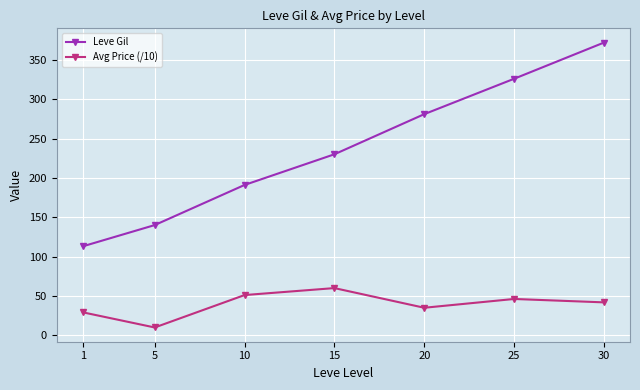

True or false: Avg Price (/10) and Leve Gil cross at least once.

False